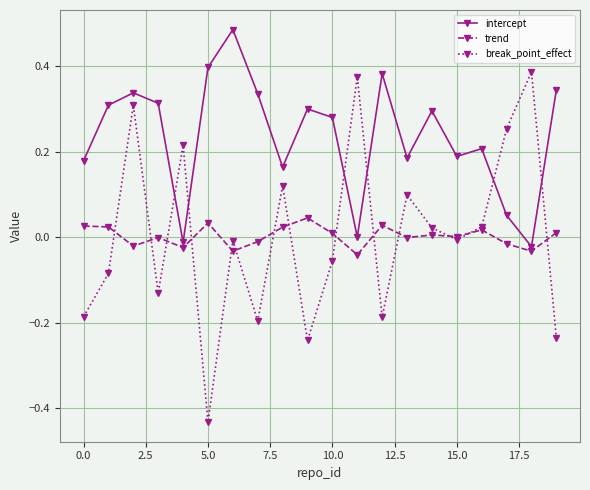

In break_point_effect, how many points are lower than both neighbors (excluding endpoints)?

6